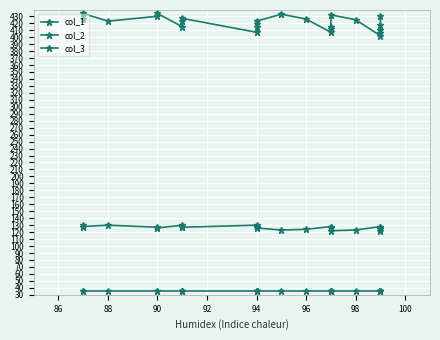

True or false: col_2 and col_1 cross at least once.

False